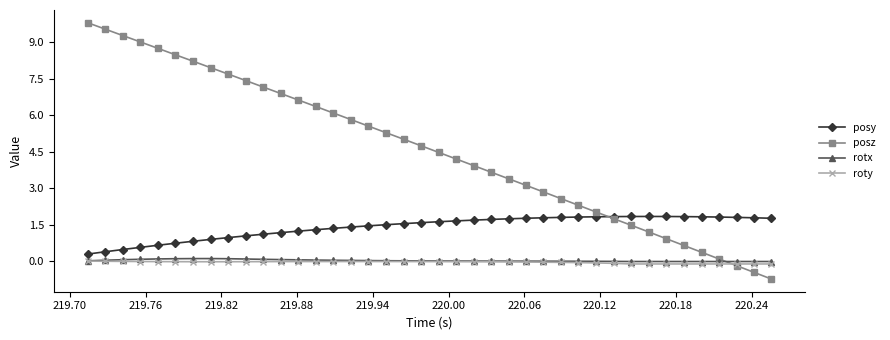

Rank the series by their maximum value, from lowest to highest.

roty, rotx, posy, posz